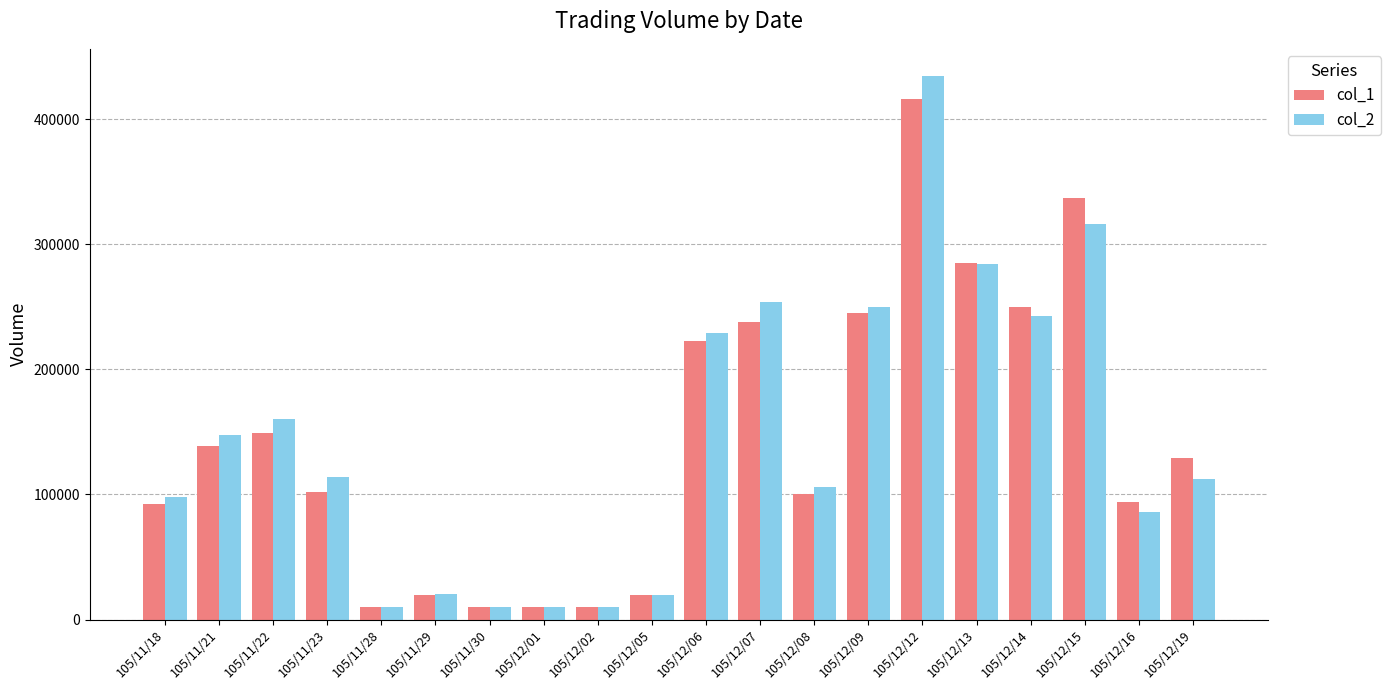

What is the difference between the maximum and minimum values in the col_2 series?

424570